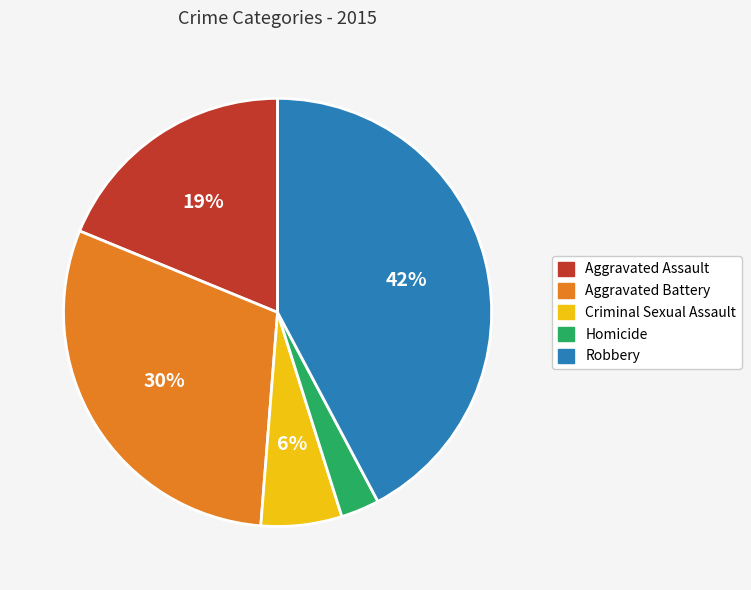

Which has a higher value, Criminal Sexual Assault or Robbery?

Robbery